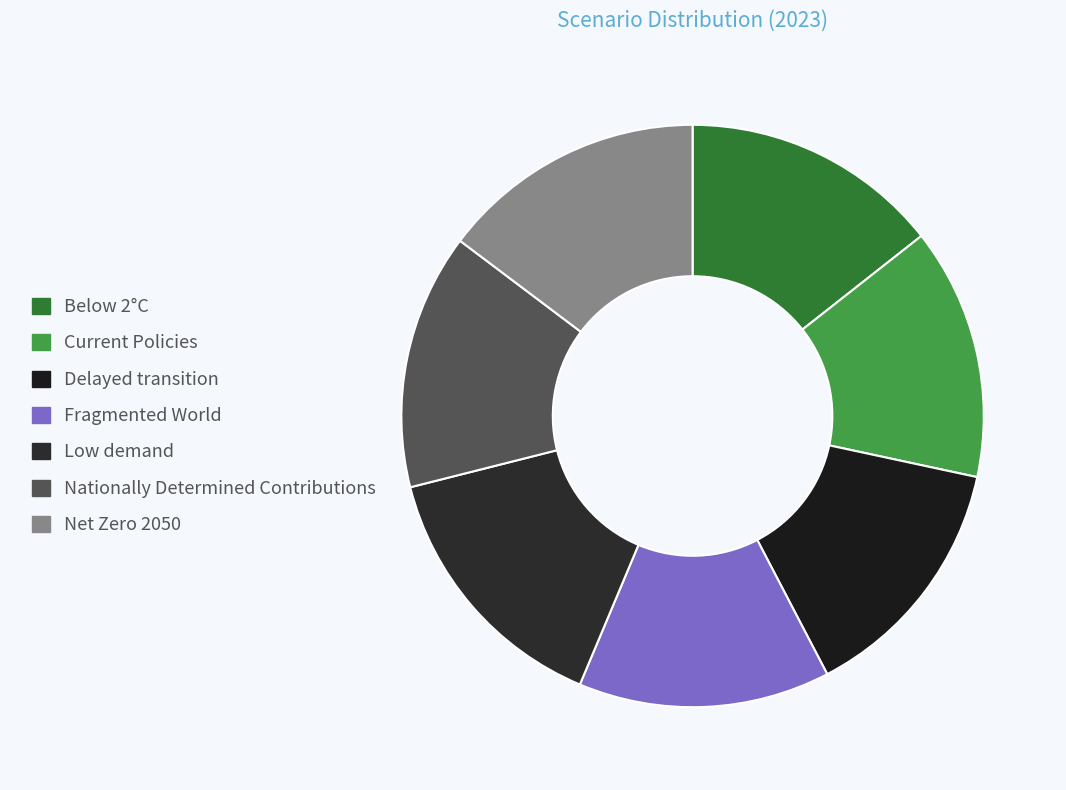

The Low demand slice represents 1% of the pie. True or false?

False